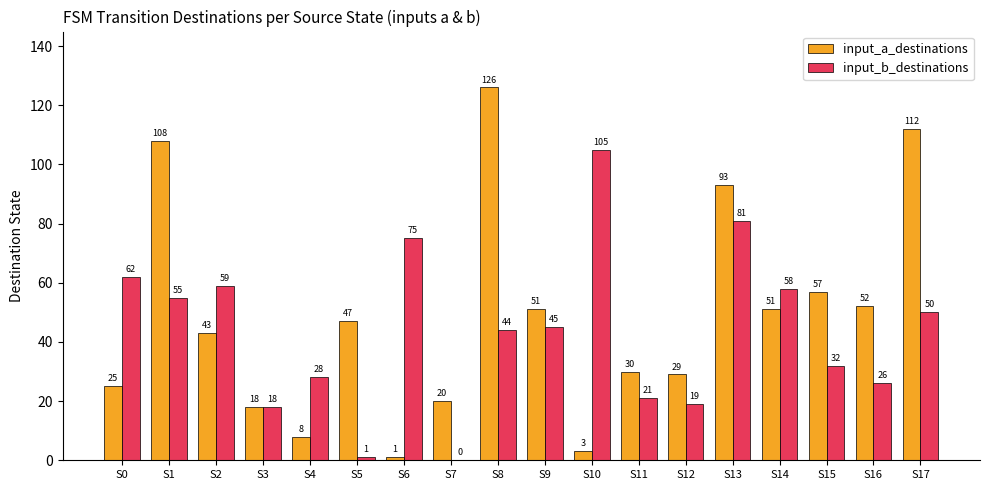

How many groups of bars are there?

18